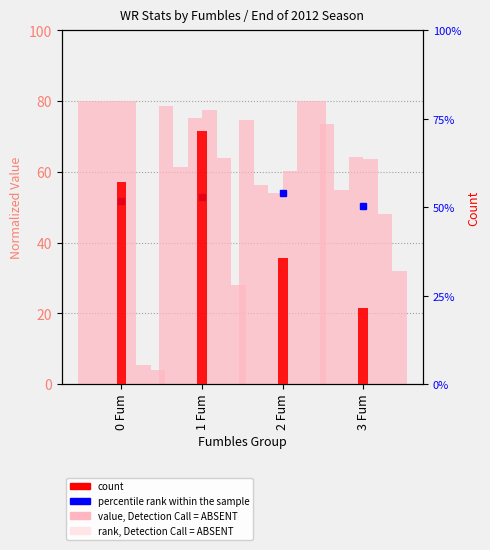

What is the total value across all series at 1 Fum?

384.7